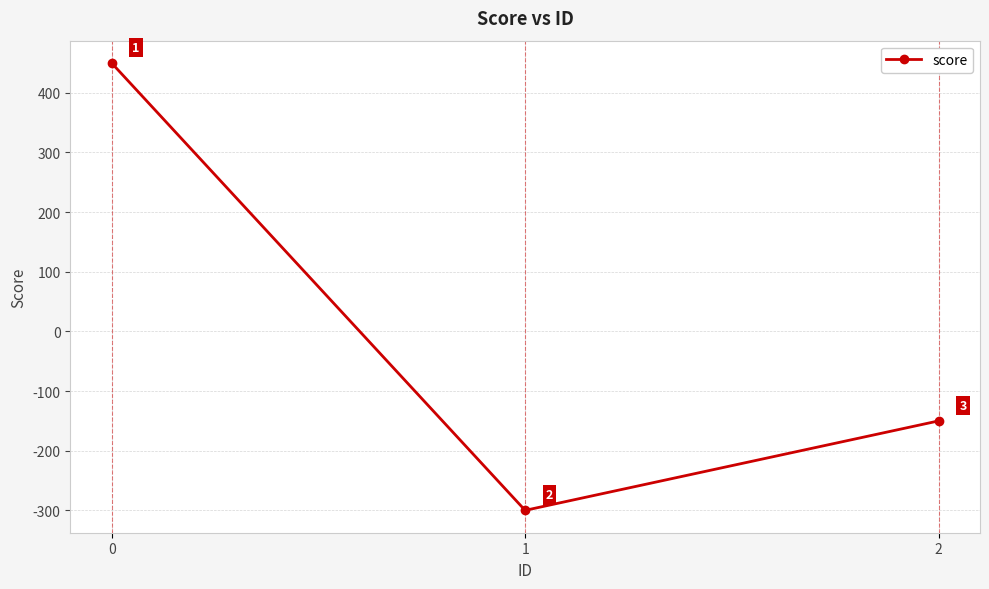

Between 2 and 1, which is larger?

2